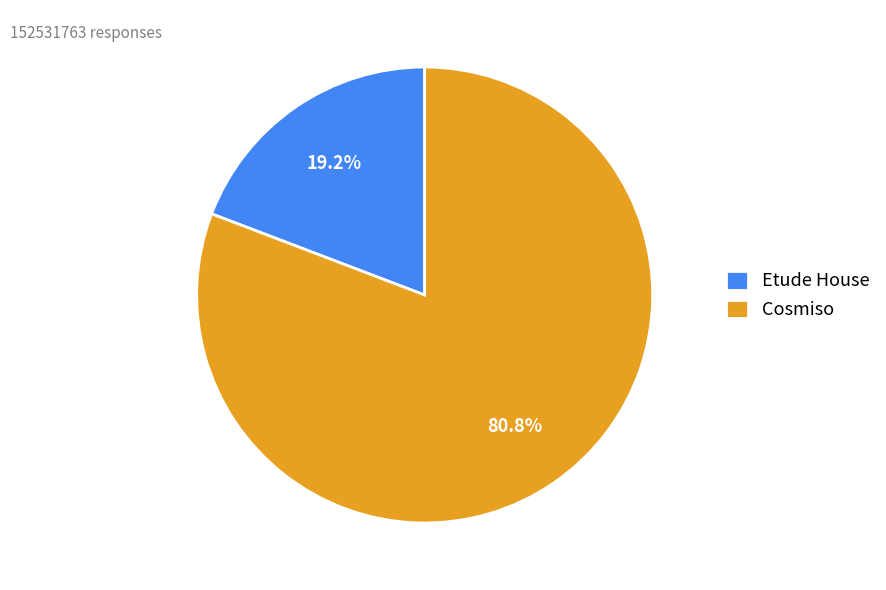

Which slice represents more than half of the pie?

Cosmiso